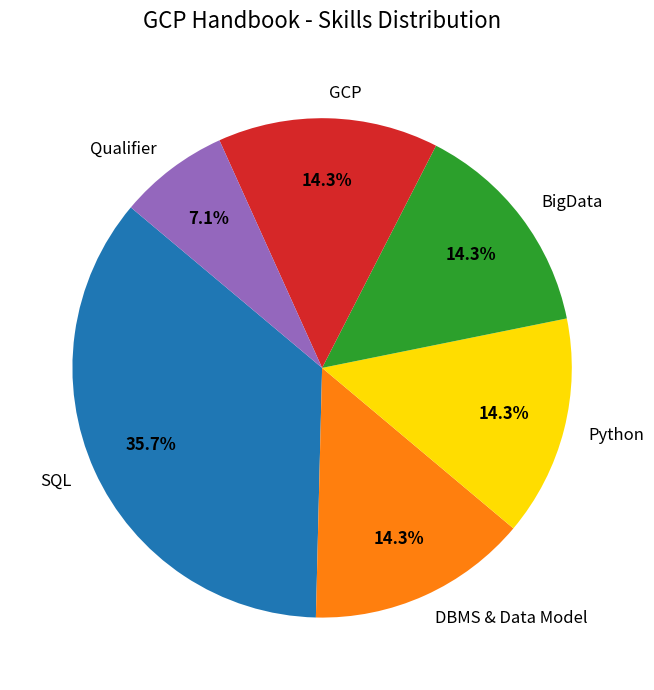

Is Qualifier the majority of the pie?

No